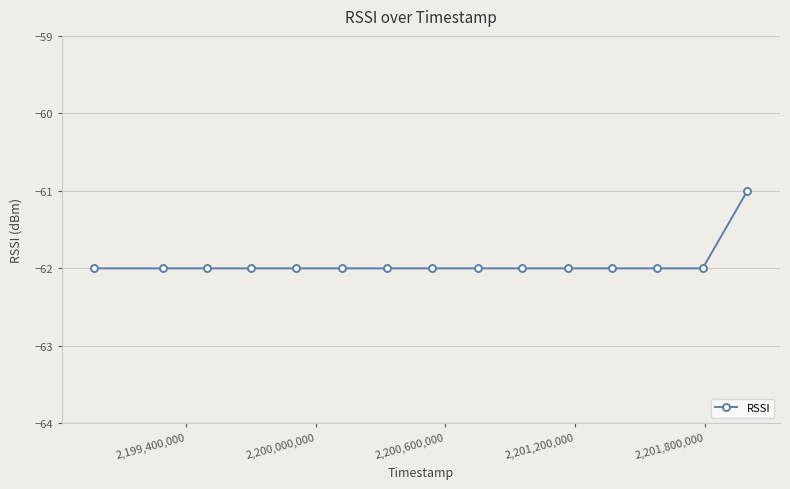

What is the value of the 1st point from the left?

-62